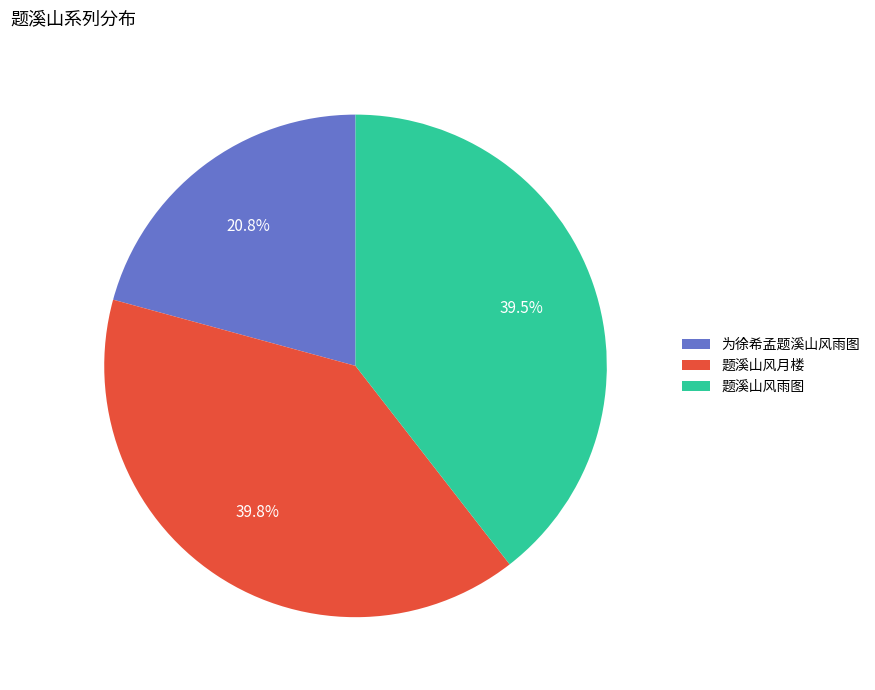

Between 为徐希孟题溪山风雨图 and 题溪山风雨图, which is larger?

题溪山风雨图